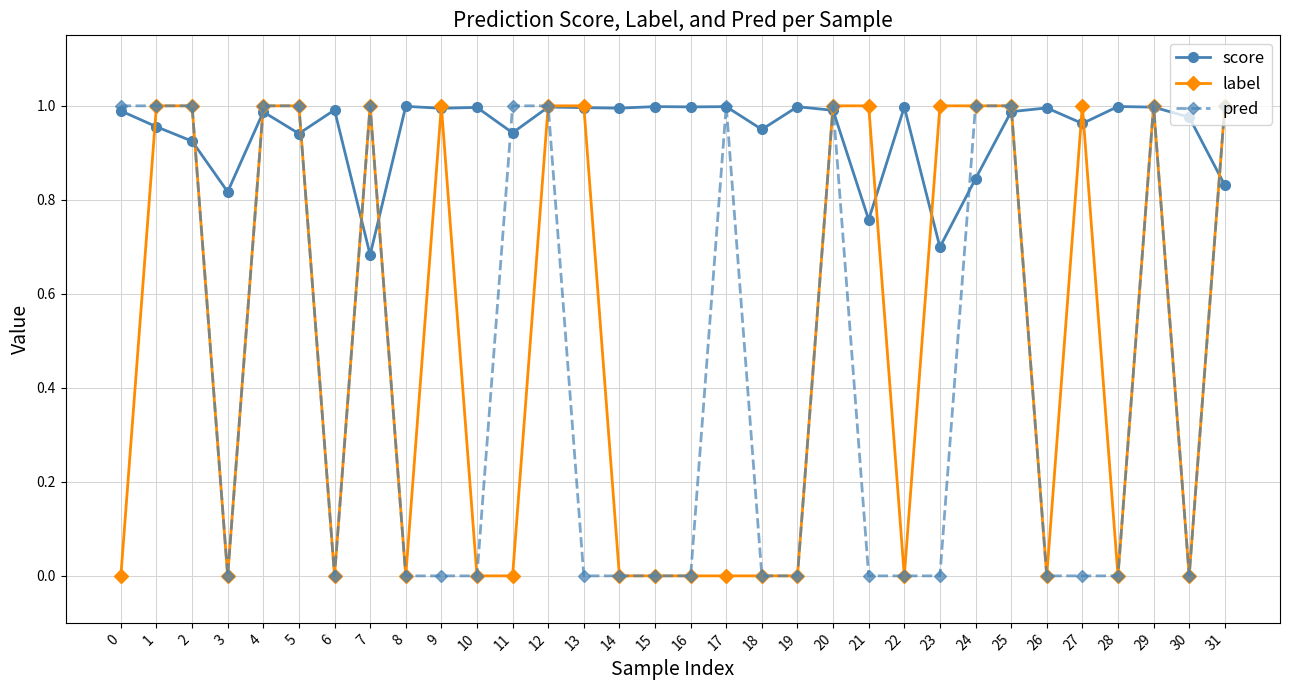

Where do label and score first cross each other?

0 and 1